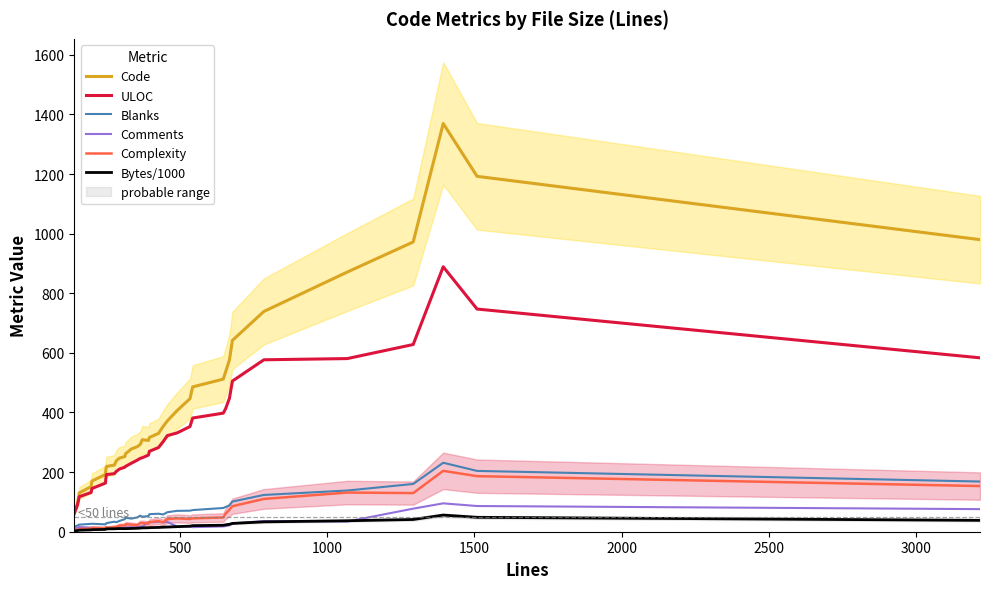

Reading left to right, list all the values displayed in this chart.

Code: 62.2	95.6	130.4	151.2	170.0	192.2	206.2	219.0	223.4	238.2	246.8	252.4	261.4	277.6	285.4	292.8	308.6	306.2	316.2	329.8	353.6	371.8	406.2	446.4	485.8	512.0	536.4	576.8	641.8	739.0	871.0	972.0	1369.4	1192.2	979.8
ULOC: 61.6	90.0	117.4	131.6	145.0	163.2	175.8	191.6	194.8	202.6	210.0	216.8	219.2	229.8	240.2	246.0	248.2	257.2	269.8	282.4	302.6	322.4	331.4	352.8	381.4	397.8	412.8	448.0	505.4	576.8	580.8	628.0	888.8	747.0	583.4
Blanks: 17.0	20.8	23.8	26.4	26.8	24.6	25.8	28.8	33.6	31.8	36.2	42.2	46.8	44.0	48.0	53.8	50.4	52.4	58.8	60.4	57.8	65.4	70.0	70.6	72.6	79.6	83.0	88.4	101.2	123.4	138.2	160.2	231.4	204.0	168.4
Comments: 11.0	13.4	15.8	13.6	13.6	12.0	12.6	13.4	13.6	13.6	13.6	13.6	14.2	15.0	15.0	17.4	17.2	32.0	31.2	33.0	31.2	33.0	17.2	17.2	15.4	17.8	18.8	21.4	27.8	35.8	34.2	77.4	95.2	86.2	75.8
Complexity: 4.6	5.6	9.8	10.0	13.2	12.4	14.6	13.0	16.0	16.6	20.6	21.4	25.2	23.6	21.8	28.8	29.0	27.0	32.2	35.8	31.4	42.4	44.8	42.6	44.8	47.8	60.6	73.8	85.6	110.0	131.4	129.6	204.2	186.4	153.2
Bytes/1000: 2.5	3.9	5.2	6.2	6.8	7.7	8.8	9.6	9.8	10.2	10.5	10.4	10.4	11.0	11.7	12.2	12.9	13.3	13.8	14.4	15.3	15.8	17.1	18.7	20.4	21.8	23.2	25.0	27.8	33.1	36.8	41.0	55.8	48.3	38.2